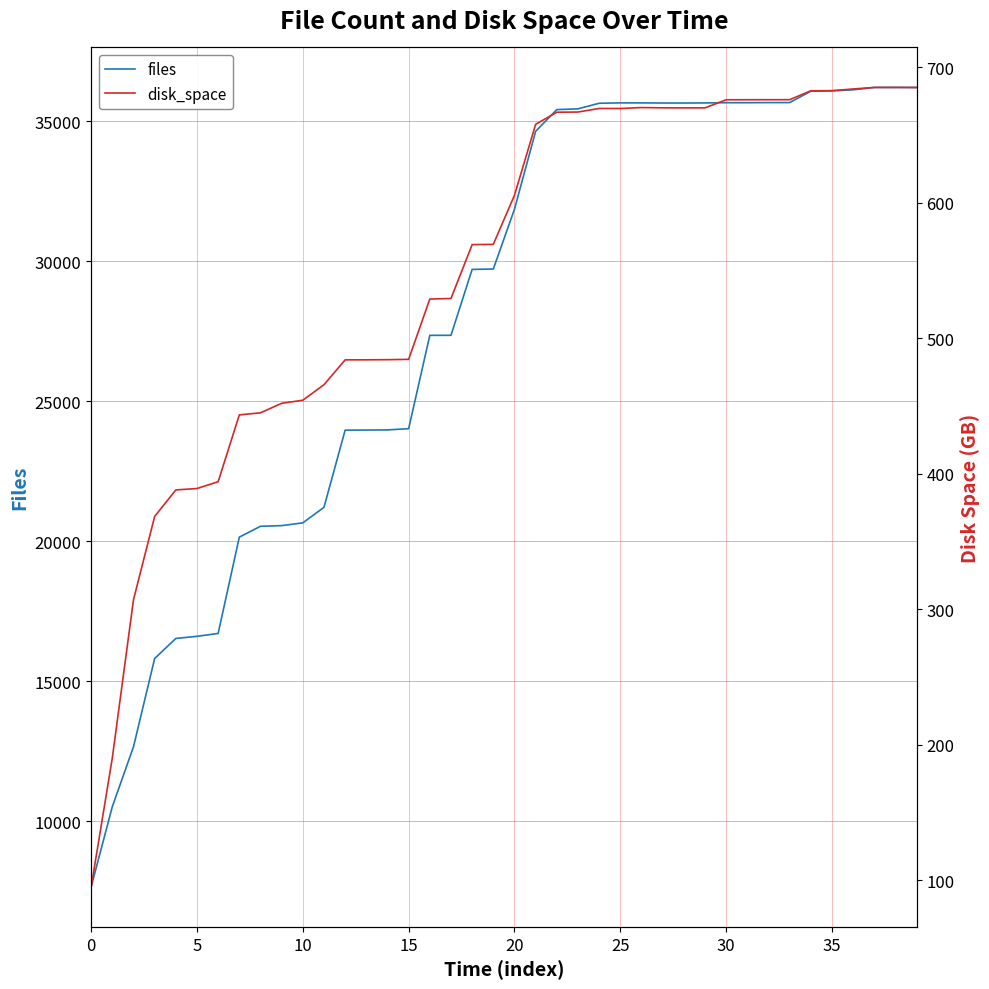

What is the sum of the files values at 25 and 15?

59678